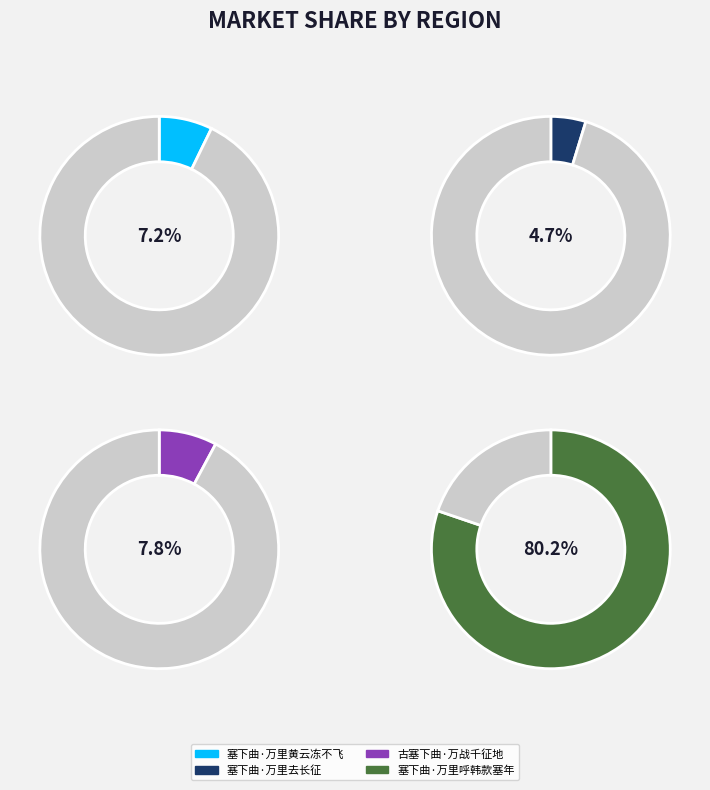

How many segments does this pie chart have?

4